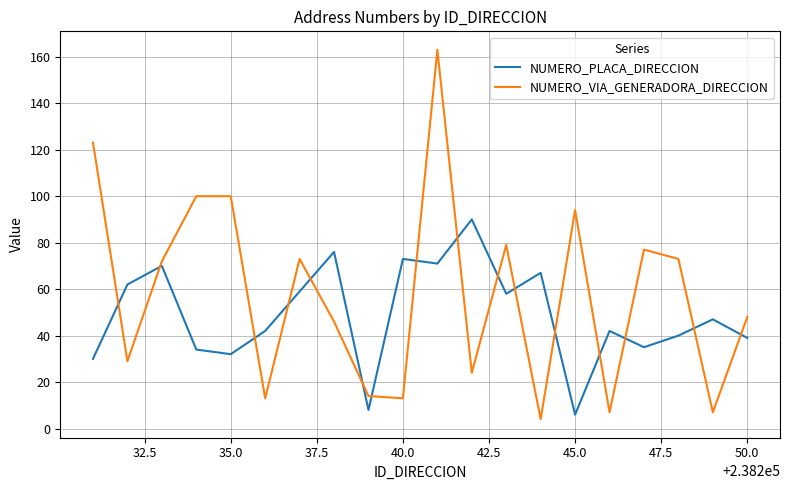

Which series has the largest total across all categories?

NUMERO_VIA_GENERADORA_DIRECCION